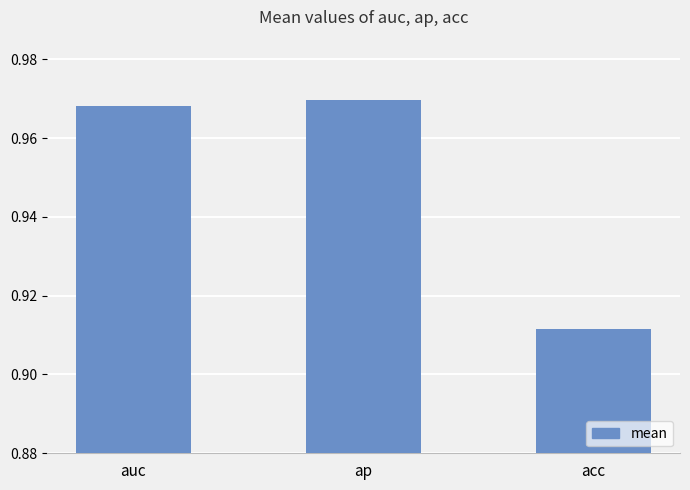

Is it true that the value at ap is 0.2?

False